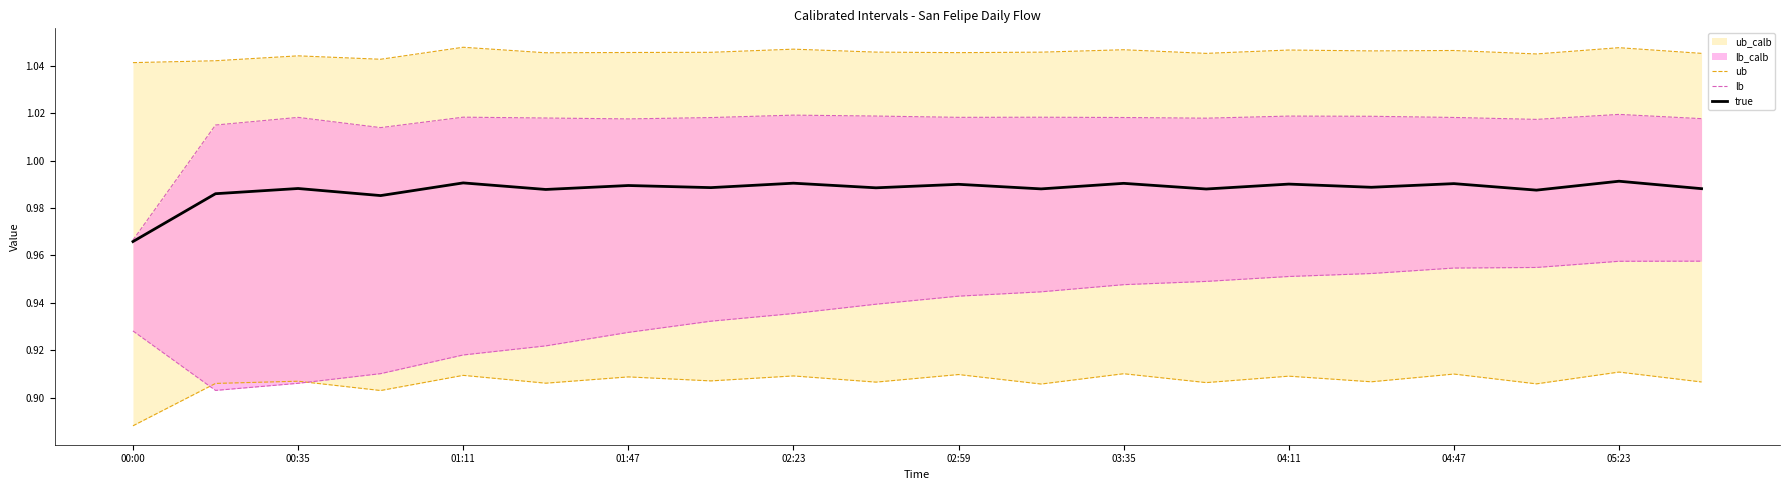

Is it true that true equals 0.2 at 03:35?

False